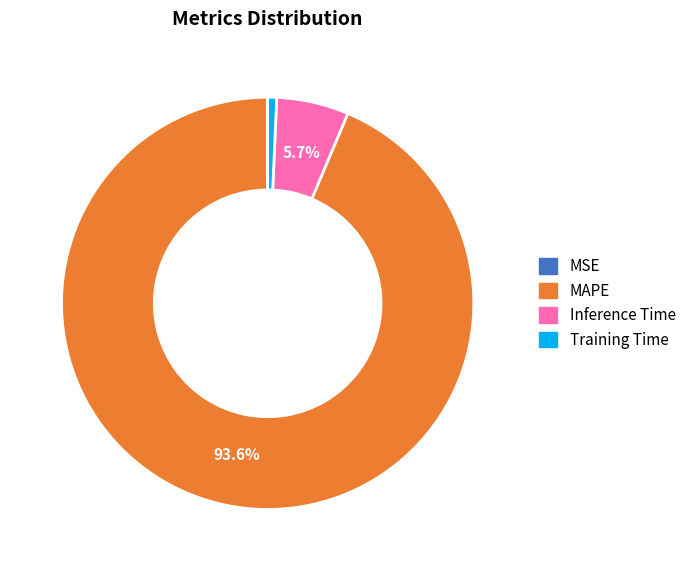

What percentage is the MAPE slice, to the nearest percent?

94%